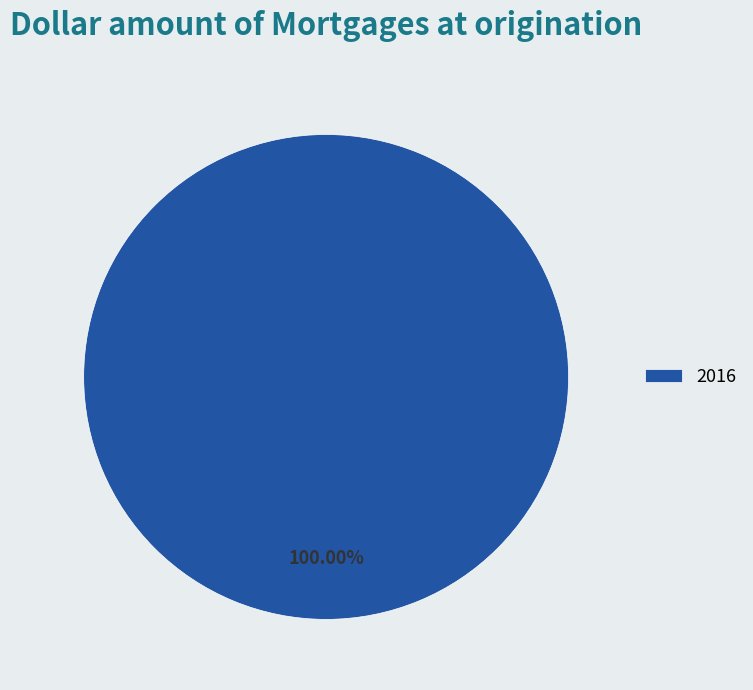

Does 2016 account for over 50% of the chart?

Yes